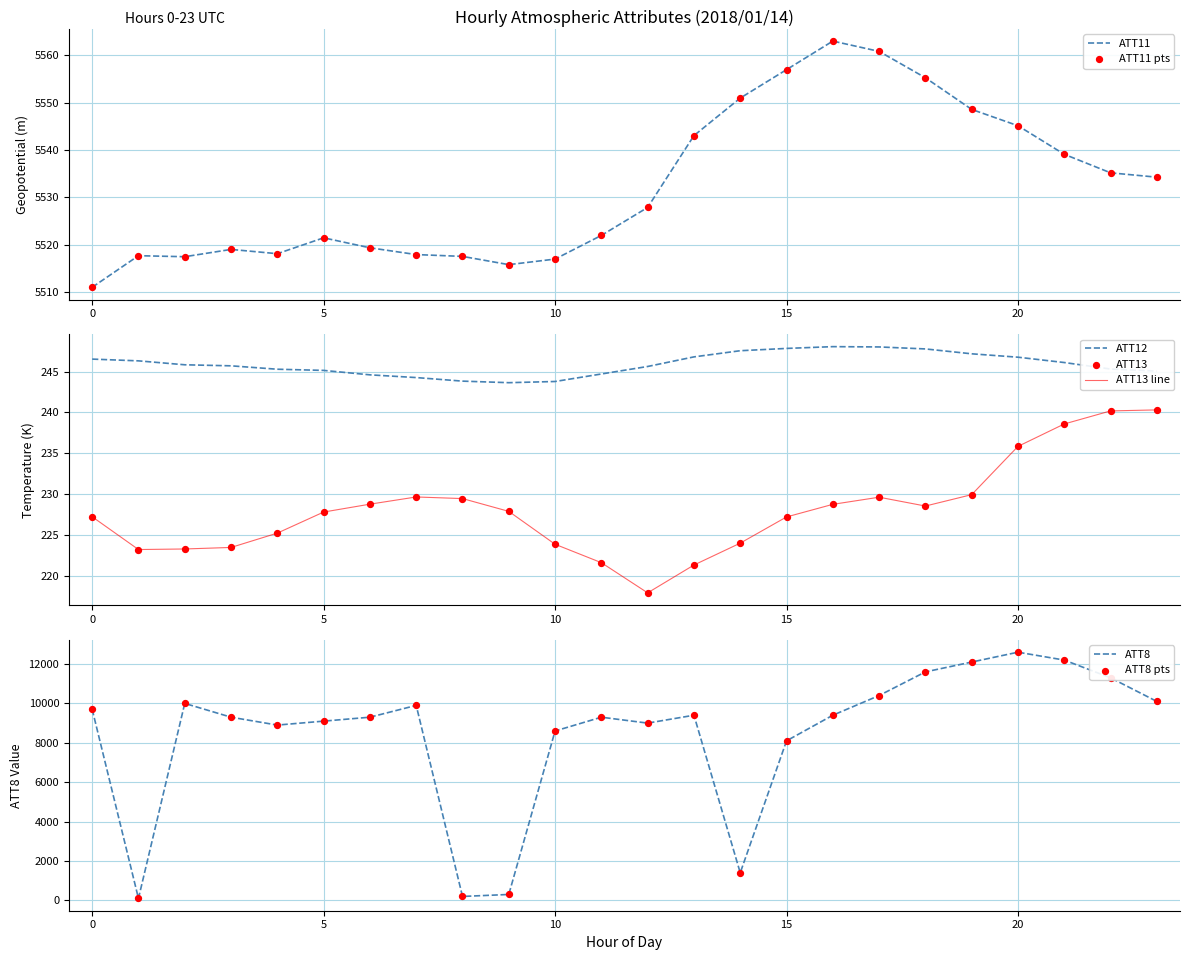

At which category is the sum across all series the highest?

20